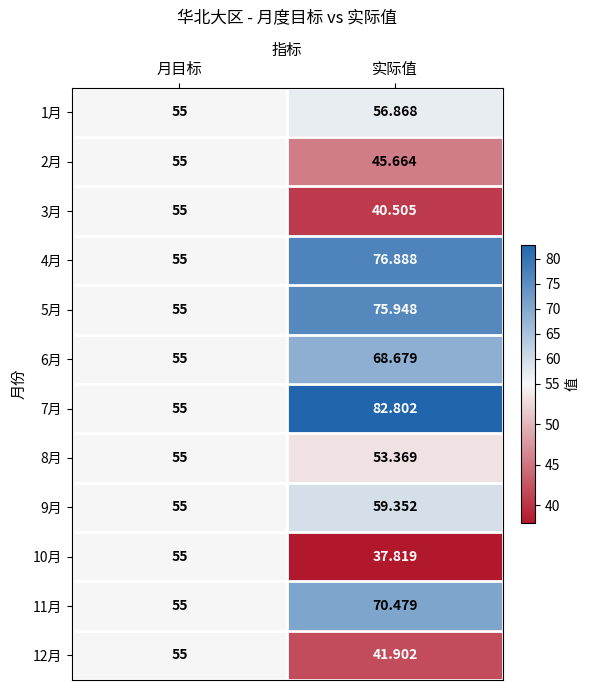

Where is 4月 nearest to the value 65?

月目标